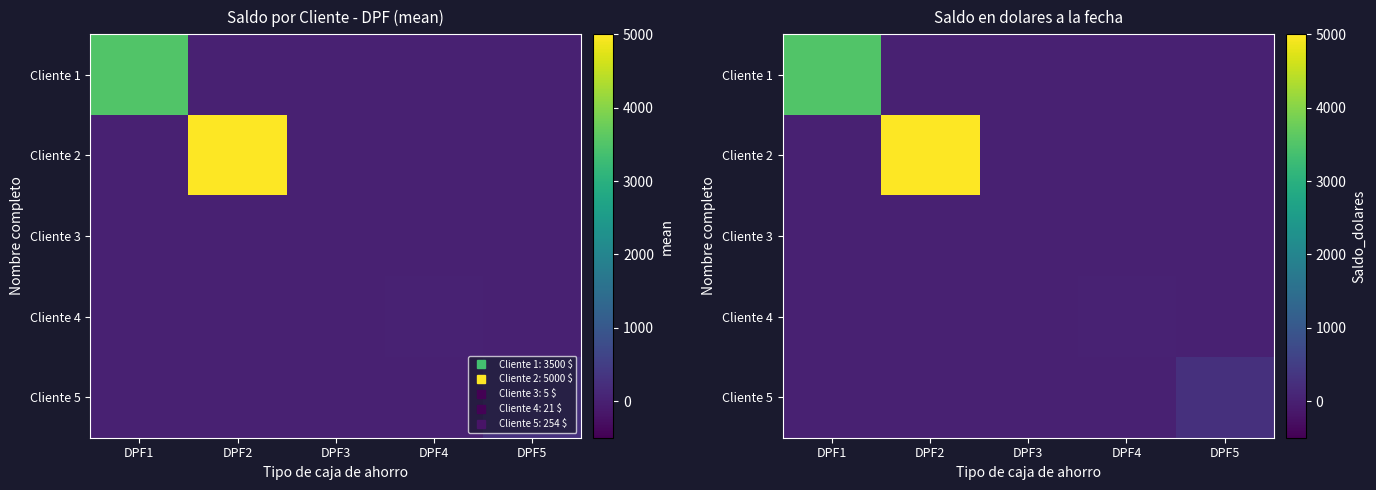

How many distinct data groups are displayed?

5